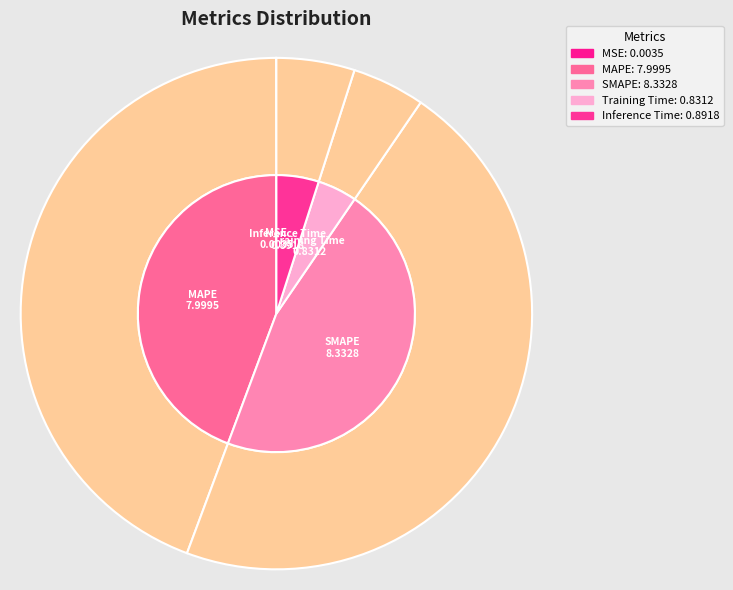

Count the number of slices in the pie.

5